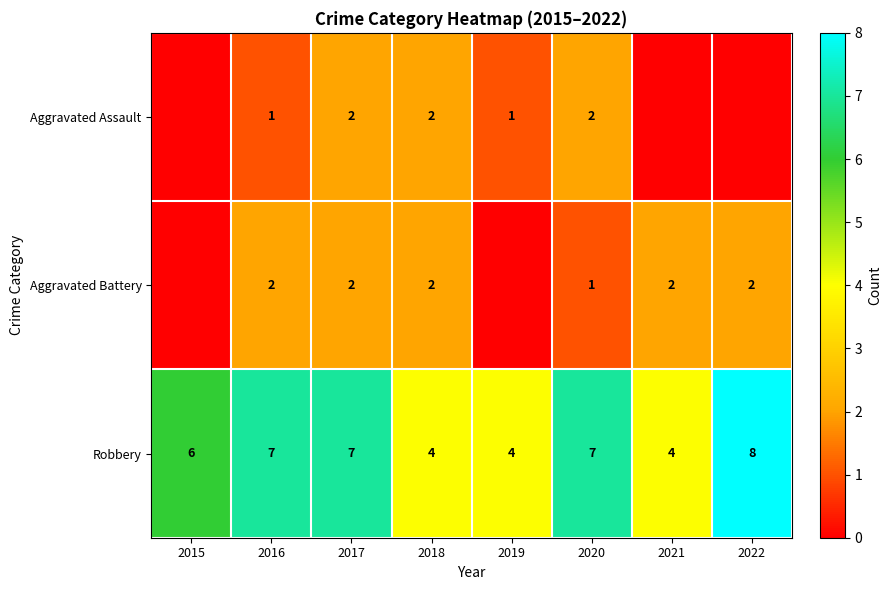

What is the spread (max minus min) of values at 2020?

6